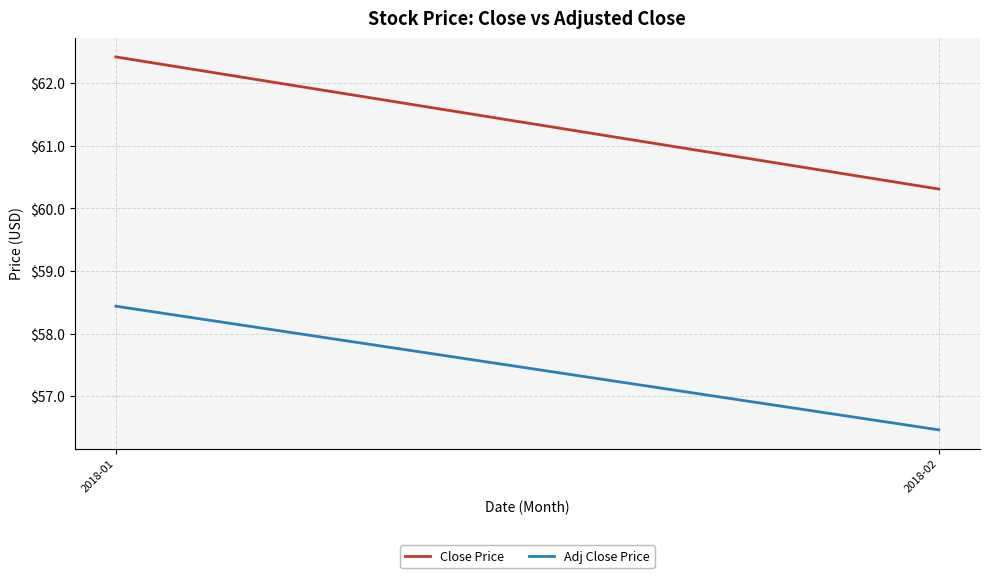

Which category has the lowest value in the Close Price series?

2018-02